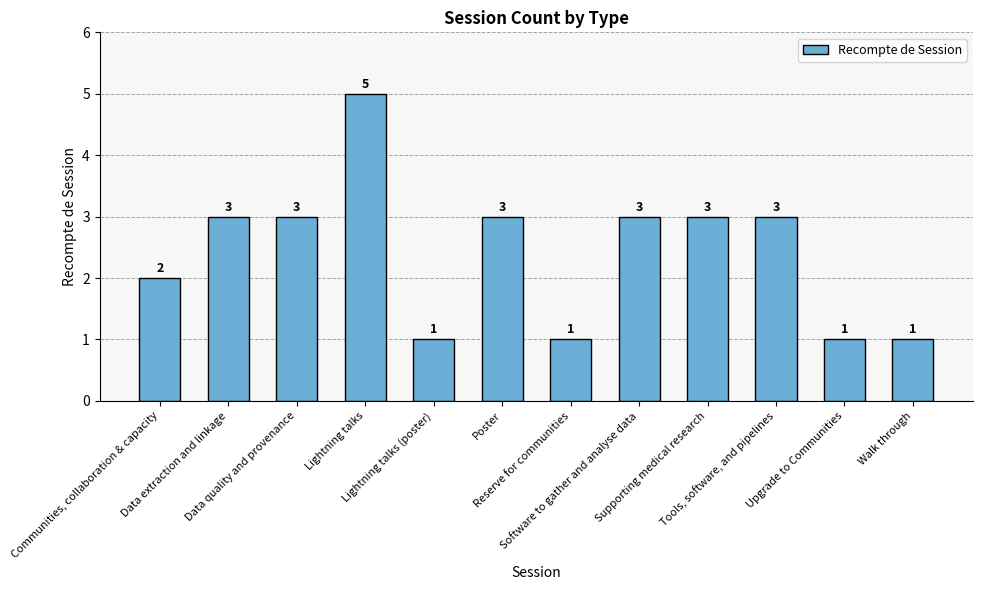

True or false: the data shows 2 at Data quality and provenance.

False